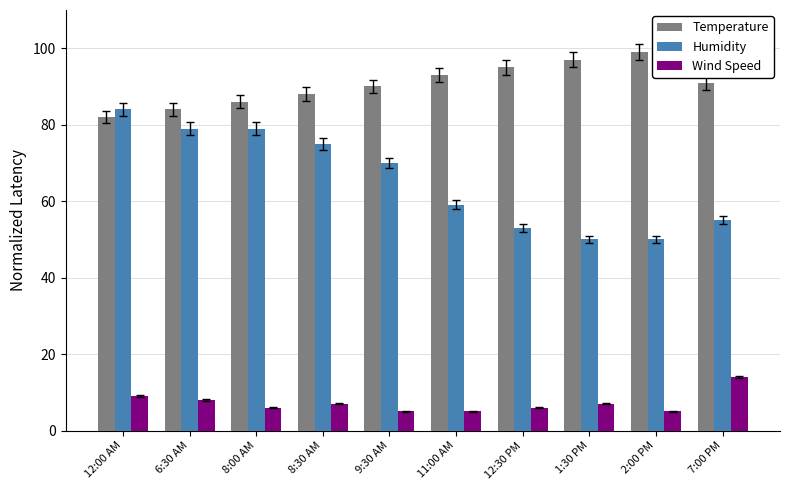

True or false: Wind Speed has a value of 2 at 1:30 PM.

False